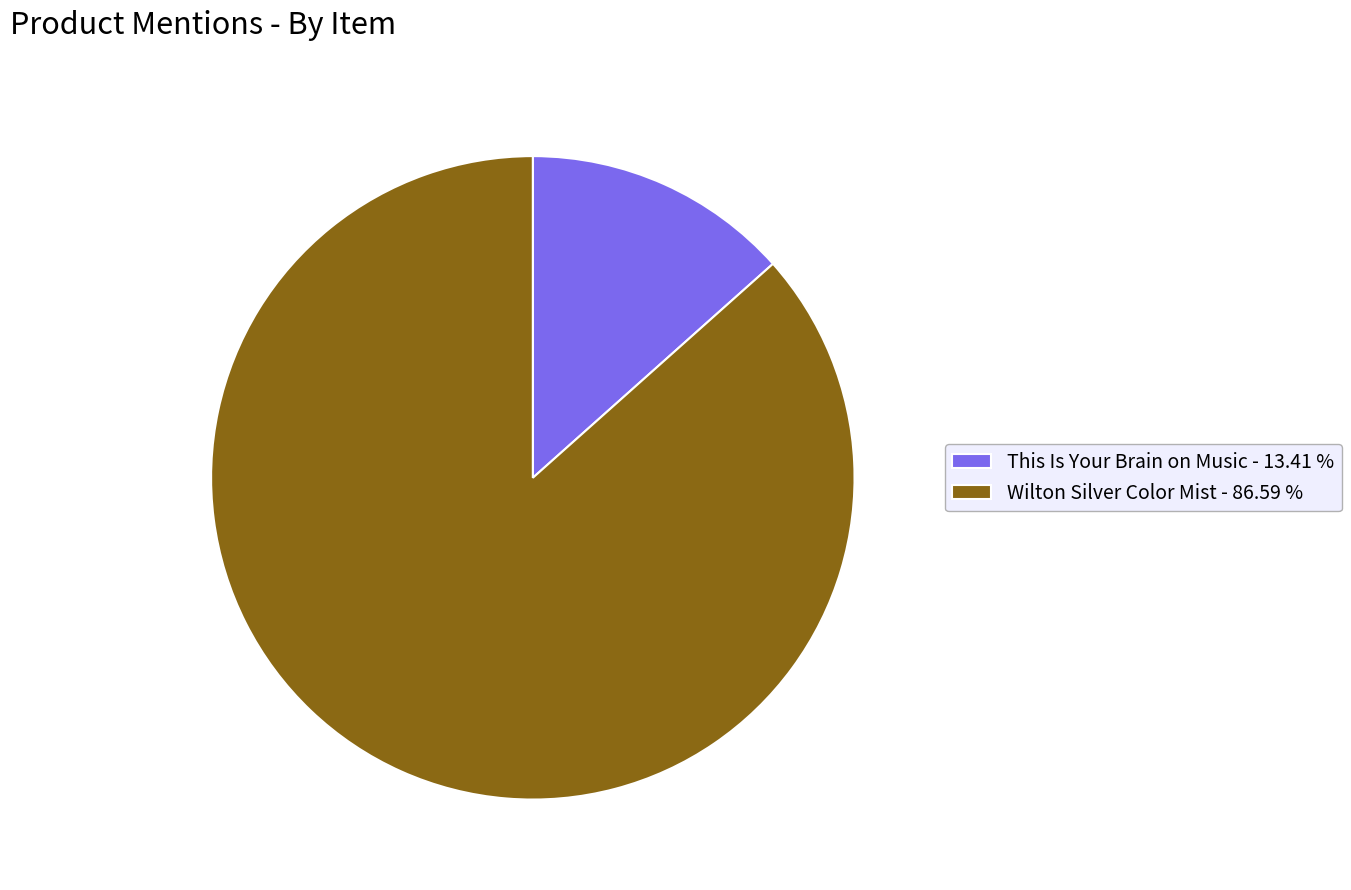

Approximately how many times larger is the value at This Is Your Brain on Music compared to Wilton Silver Color Mist?

0.2